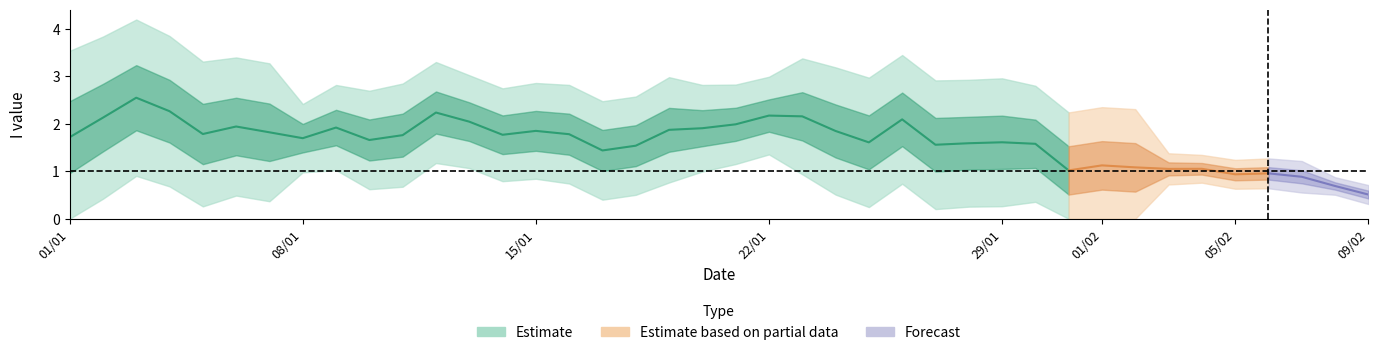

What is the sum of the values at 14 and 9?

2.0